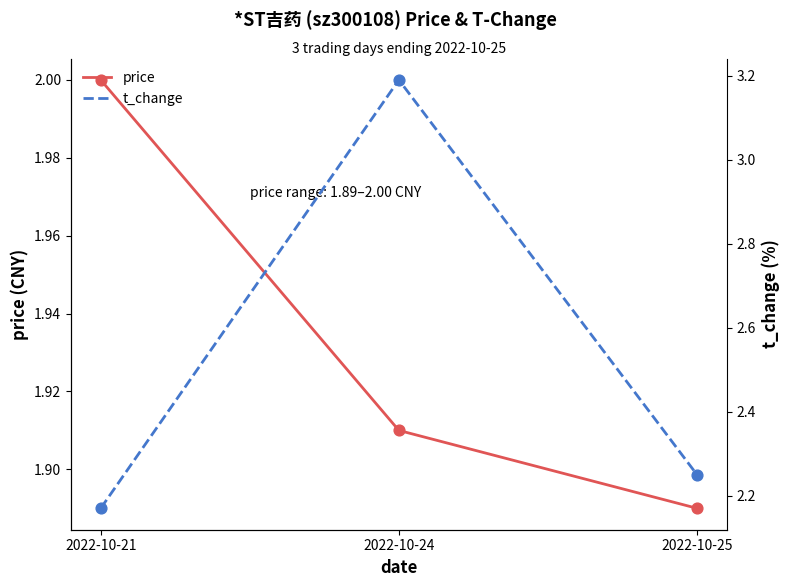

Which series has the largest total across all categories?

t_change